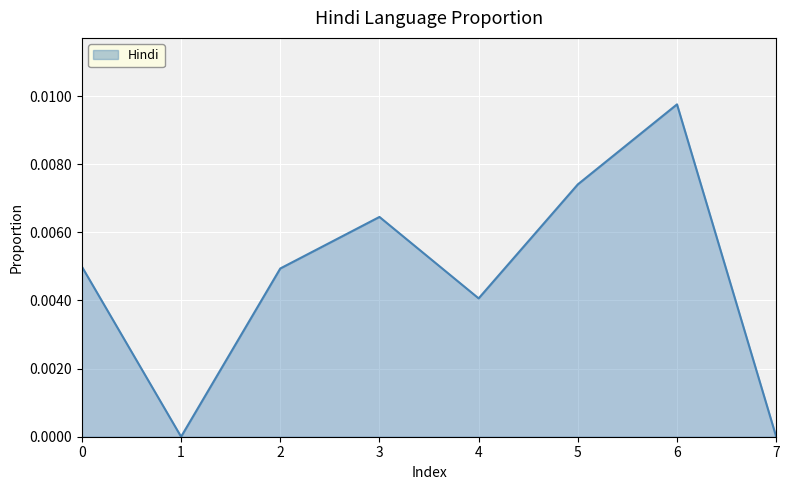

The value at 0 is 0.0. True or false?

True